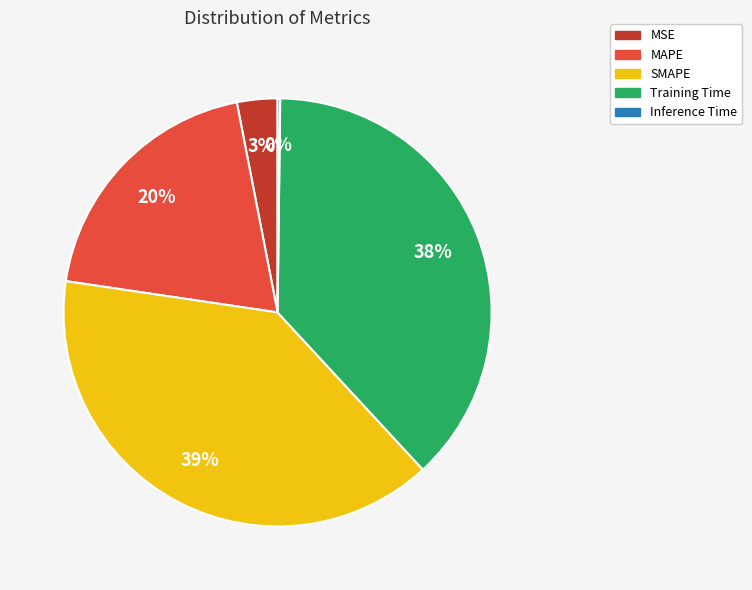

Which category has the biggest portion of the pie?

SMAPE